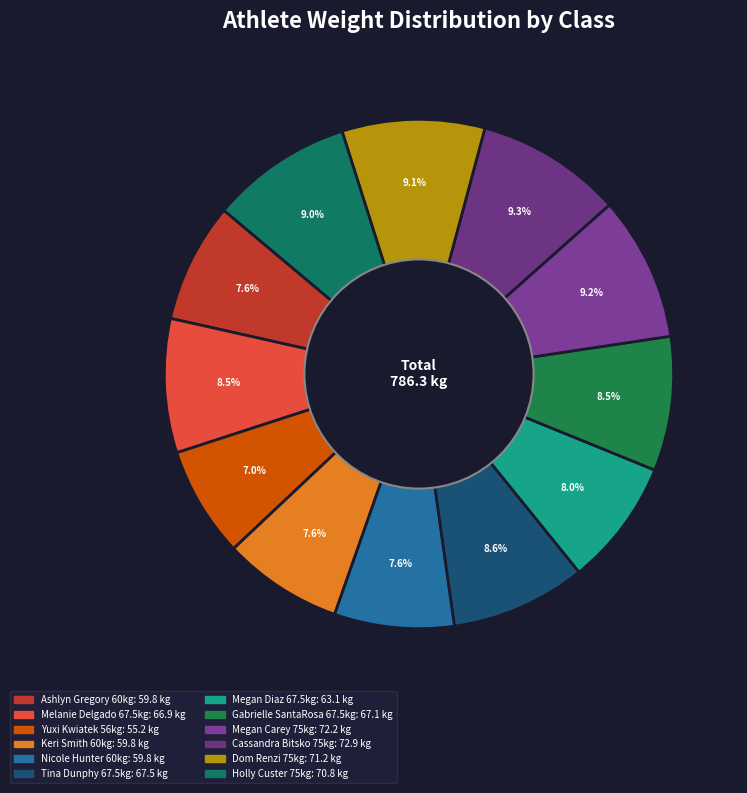

True or false: Megan Diaz 67.5kg accounts for 8% of the total.

True